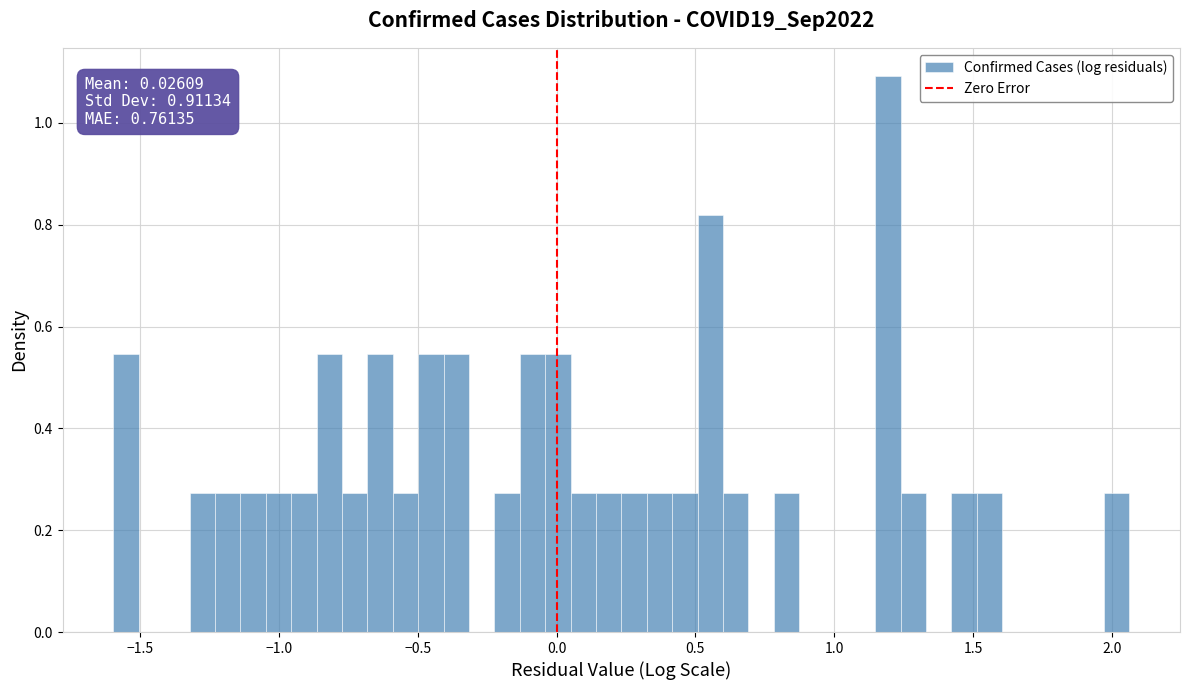

Read against the x-axis, roughly where is the centre of the tallest bar?

1.20